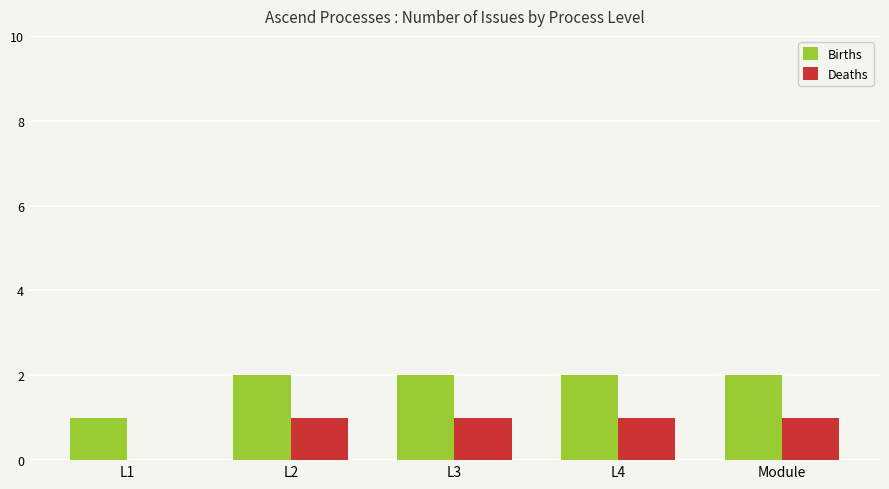

Are the bars grouped side by side (vs. stacked)?

Yes